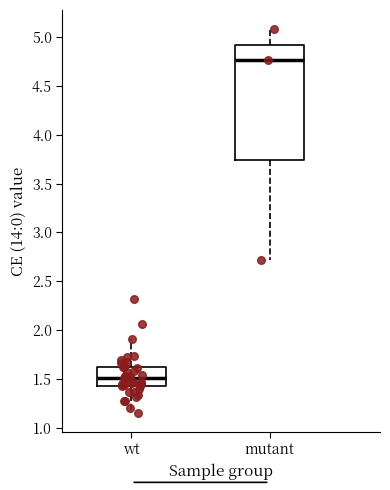

Where does the median line of the box for mutant sit on the y-axis? The values are not printed on the chart, so give them approximately, as read against the axis.

4.75